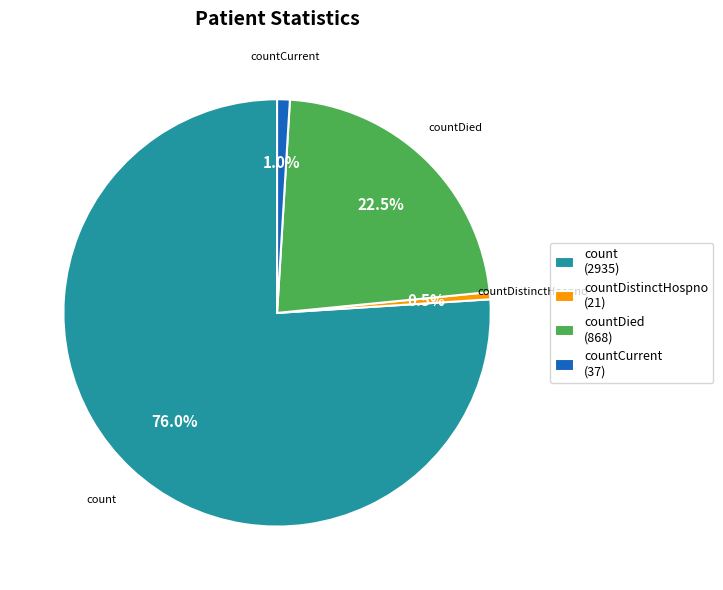

How many slices are in this pie chart?

4